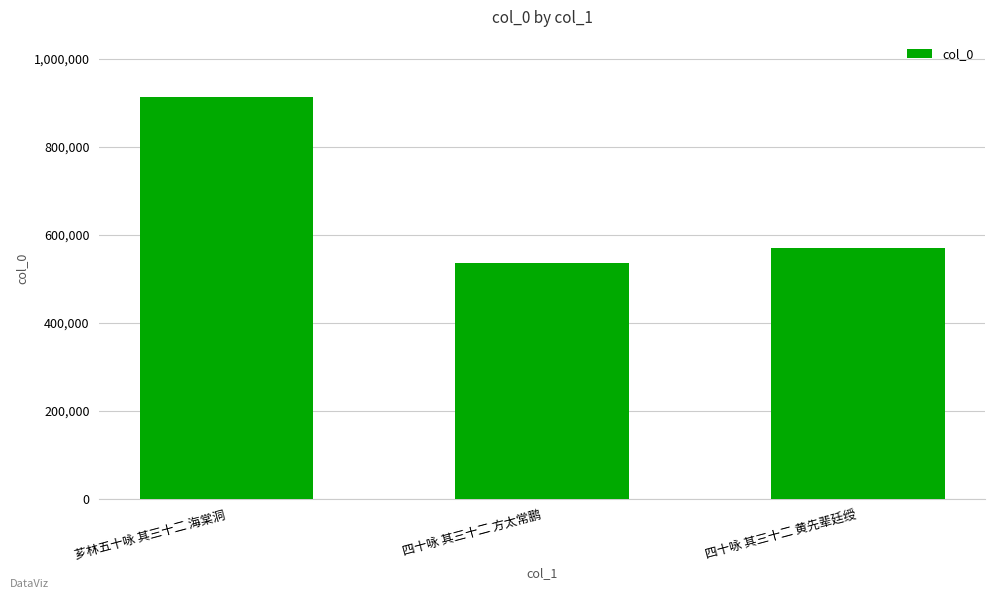

The value at 四十咏 其三十二 黄先辈廷绶 is 568746. True or false?

True